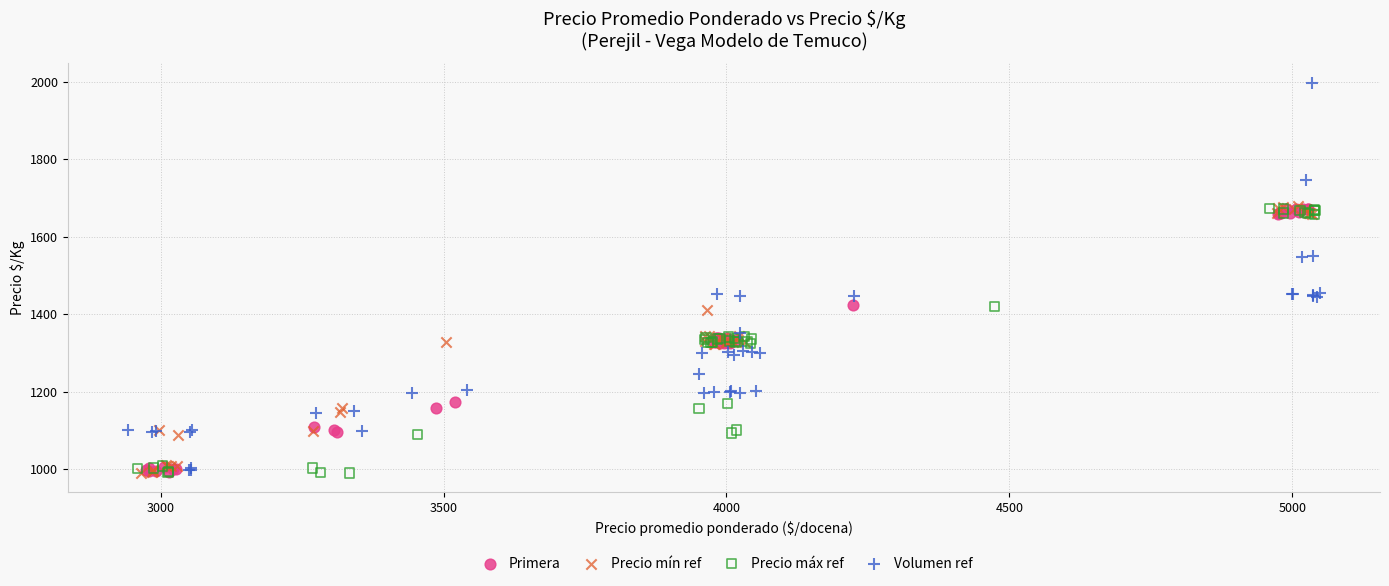

Which series has the widest spread of Y values?

Volumen ref